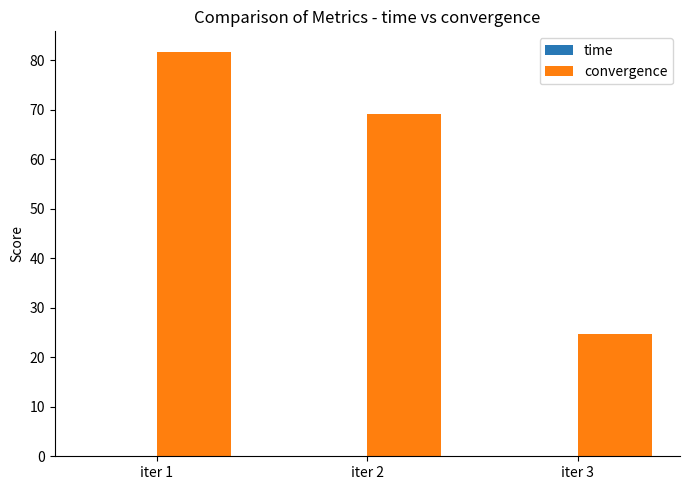

Which category has the highest value across all series?

iter 1